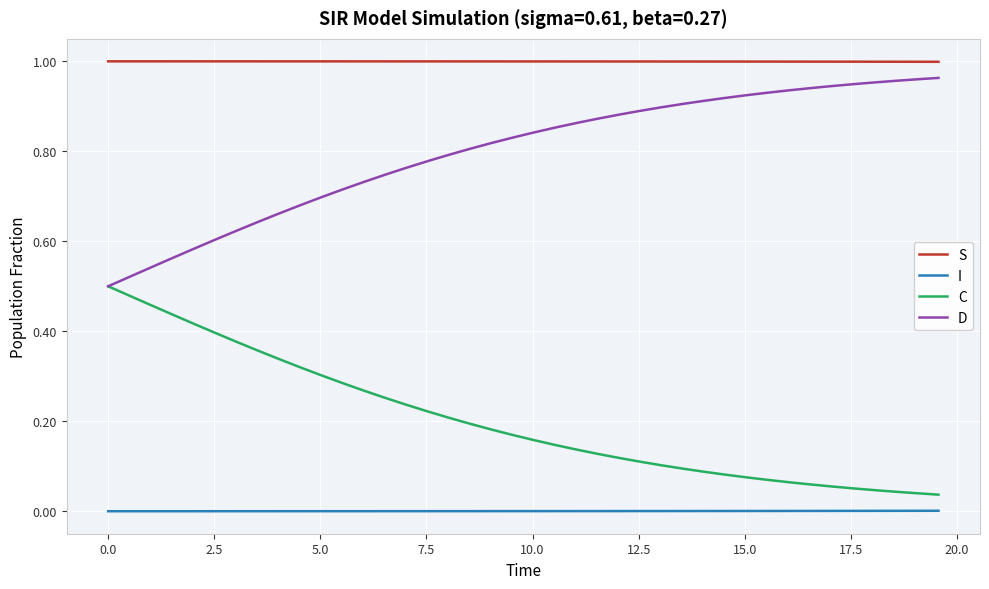

How many categories are shown in the chart?

40